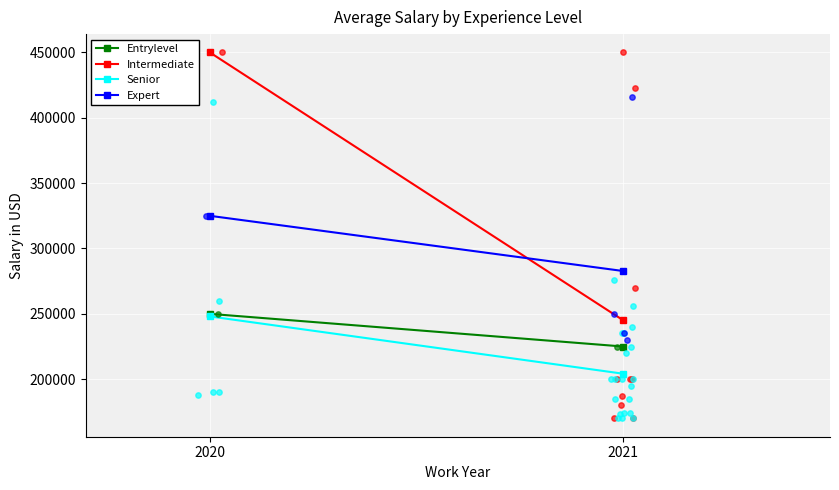

What are all the series names shown in the legend?

Entrylevel, Intermediate, Senior, Expert